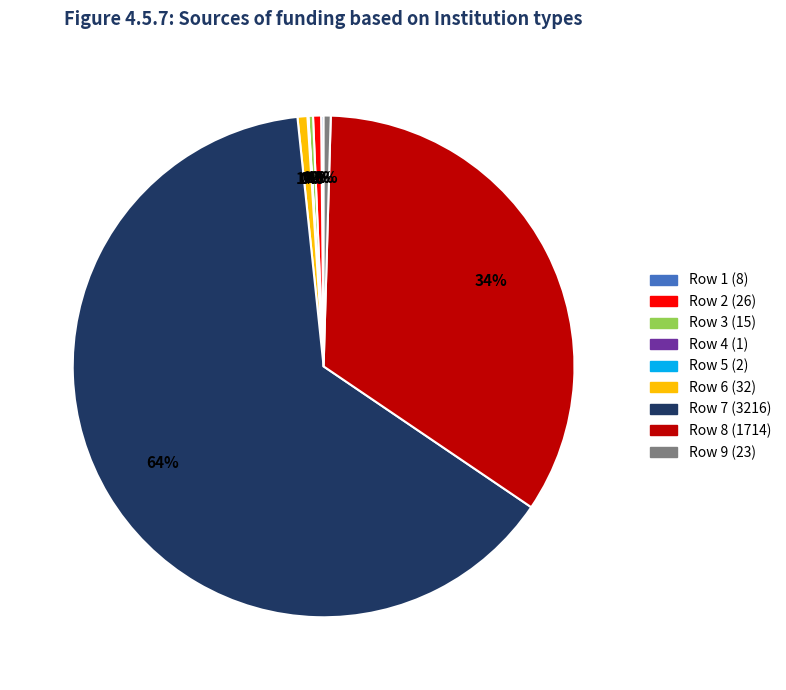

To the nearest percent, what is the difference between the largest and smallest slice percentages?

64%